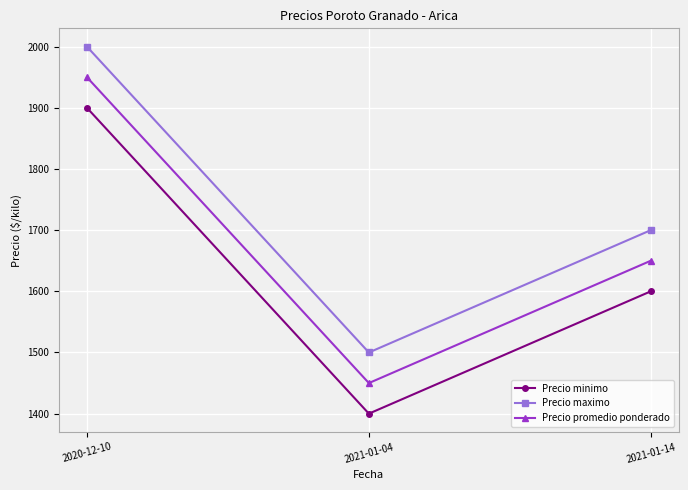

Is the value of Precio maximo at 2021-01-14 greater than the value of Precio promedio ponderado at 2021-01-04?

Yes